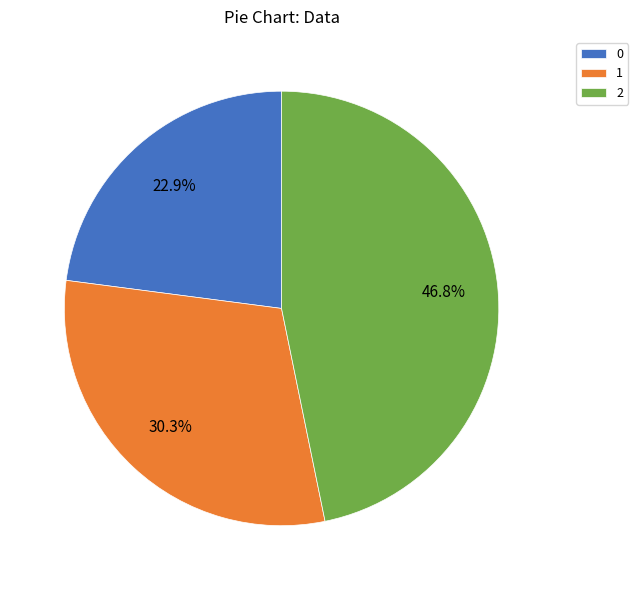

What is the largest slice in the pie chart?

2